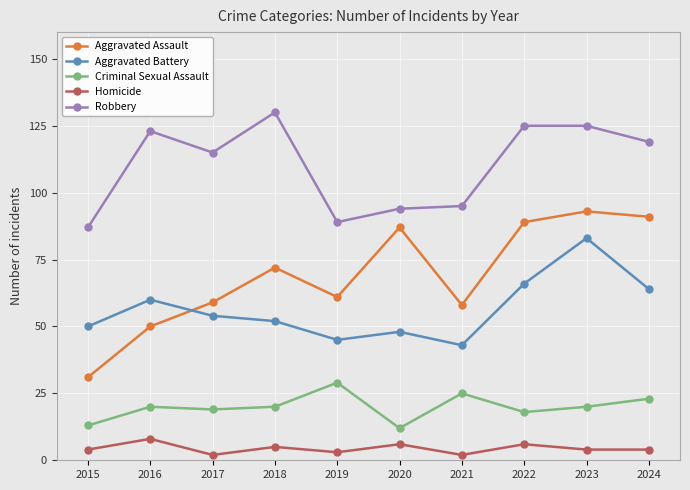

True or false: Criminal Sexual Assault and Aggravated Battery cross at least once.

False